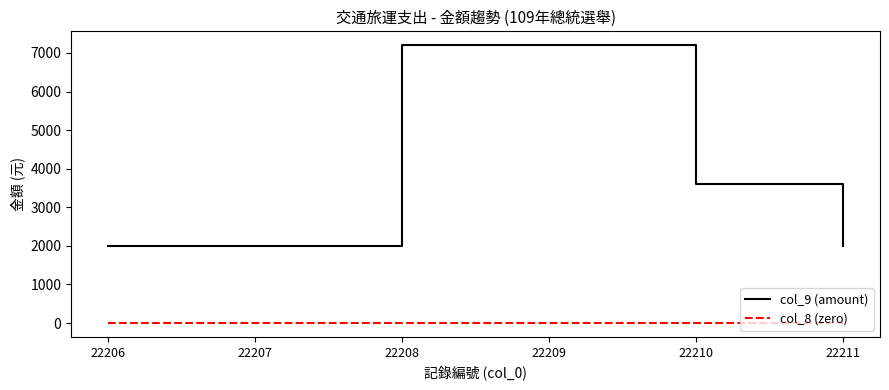

Reading right to left, extract all data points from this chart.

col_9 (amount): 2000	3600	7200	7200	2000	2000
col_8 (zero): 0	0	0	0	0	0